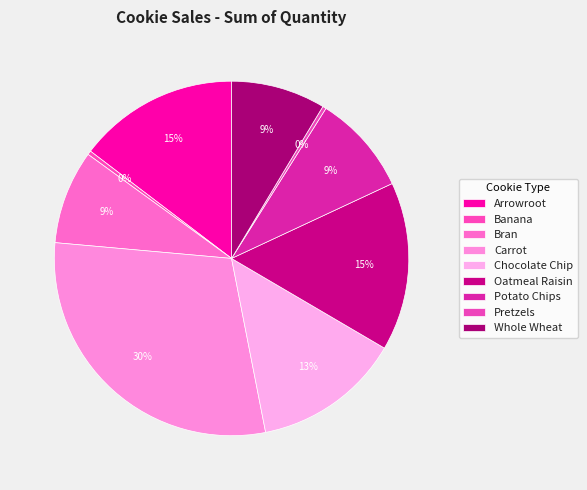

What is the total percentage of Arrowroot and Potato Chips?

23.8%